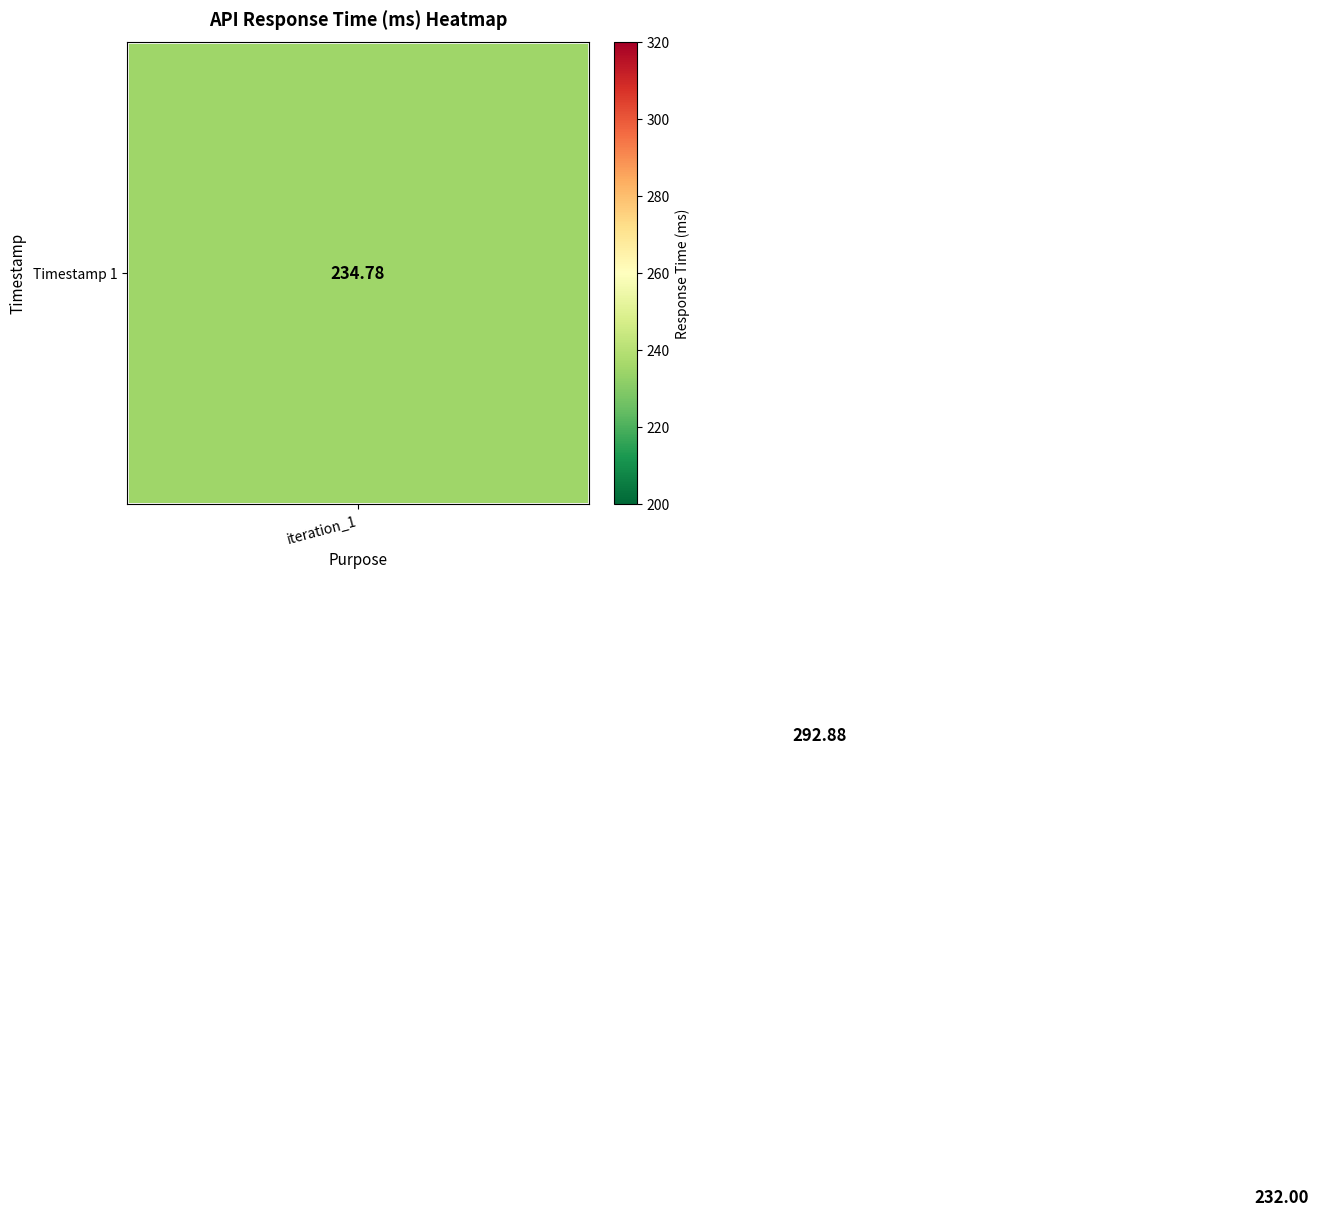

Which series has the widest spread of values?

Timestamp 1